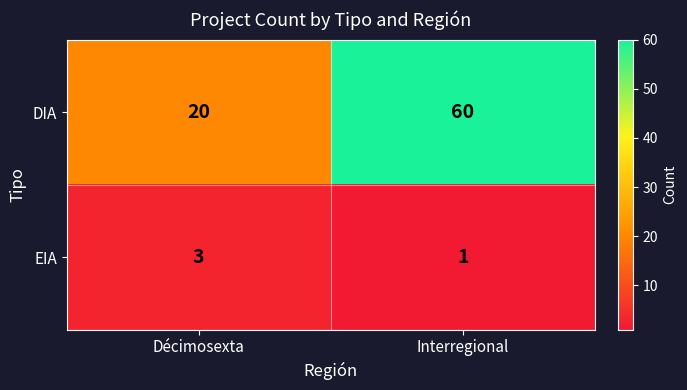

What is the sum of the DIA values at Décimosexta and Interregional?

80